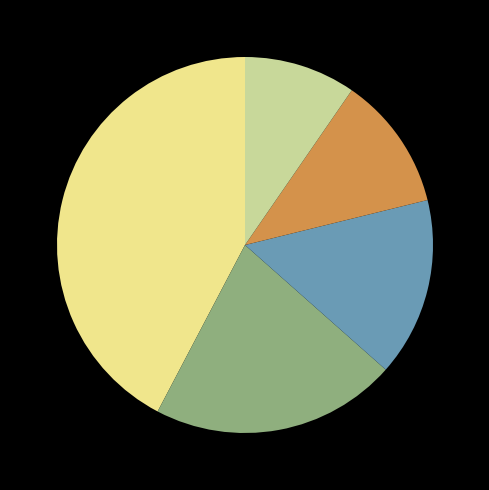

Is there any slice that represents more than half of the pie?

No